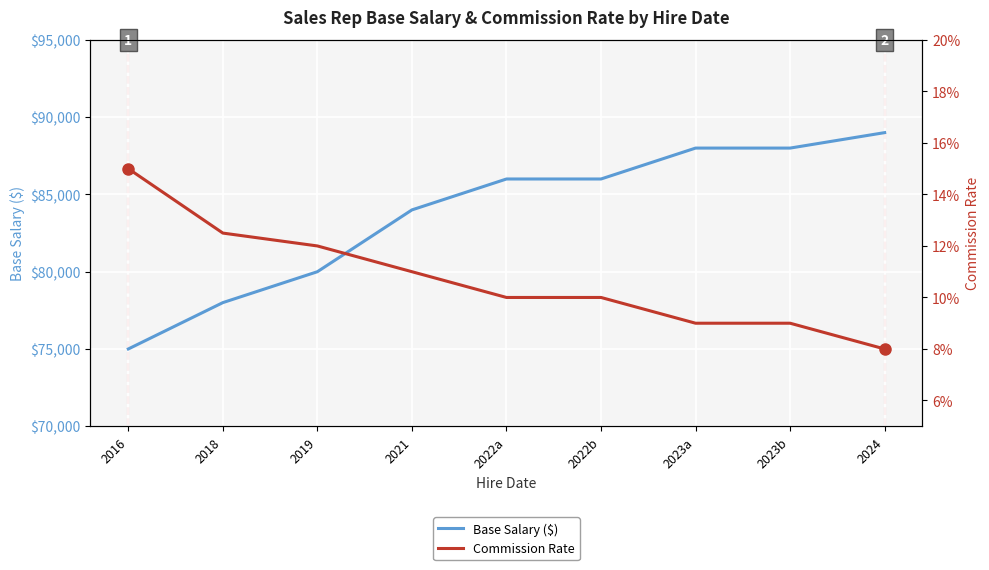

Reading right to left, what are all the values shown in this chart?

Base Salary: 89000.0	88000.0	88000.0	86000.0	86000.0	84000.0	80000.0	78000.0	75000.0
Commission Rate: 0.1	0.1	0.1	0.1	0.1	0.1	0.1	0.1	0.1